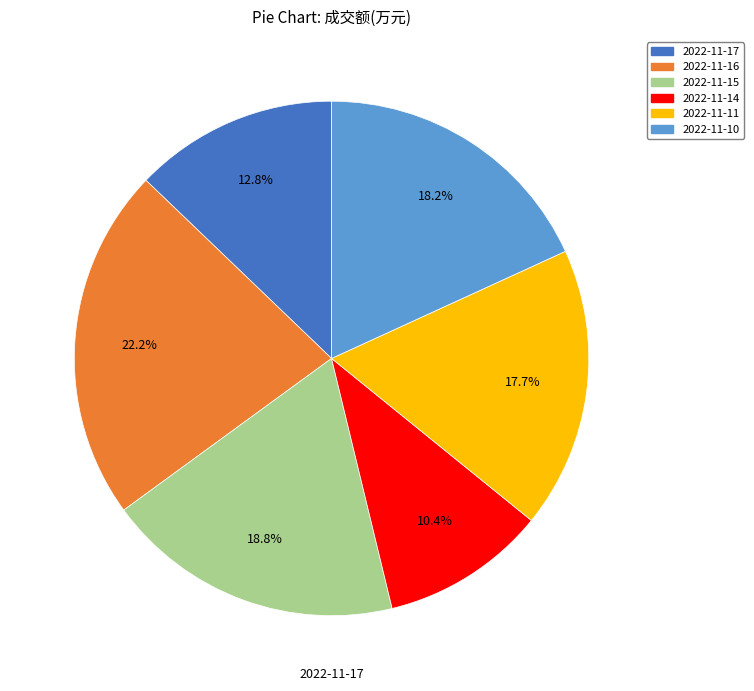

Is it true that 2022-11-10 is 11% of the pie?

False